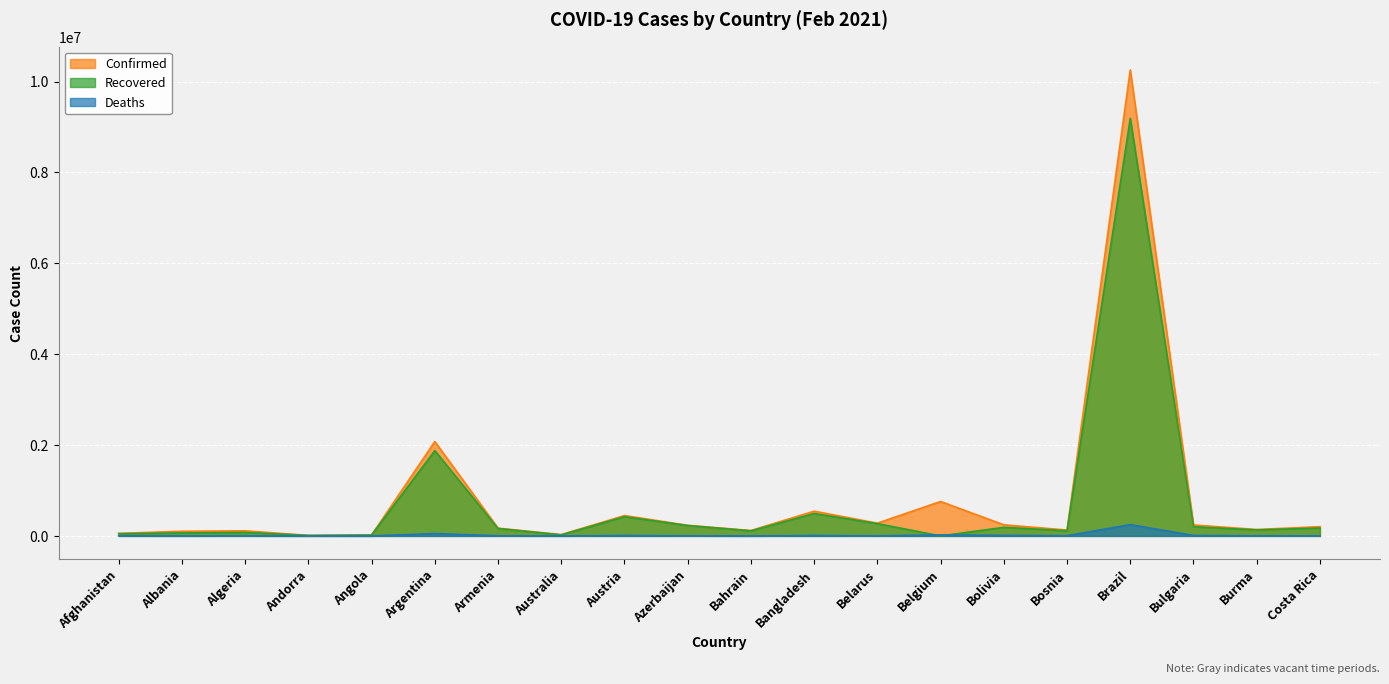

How many lines are shown in the chart?

3